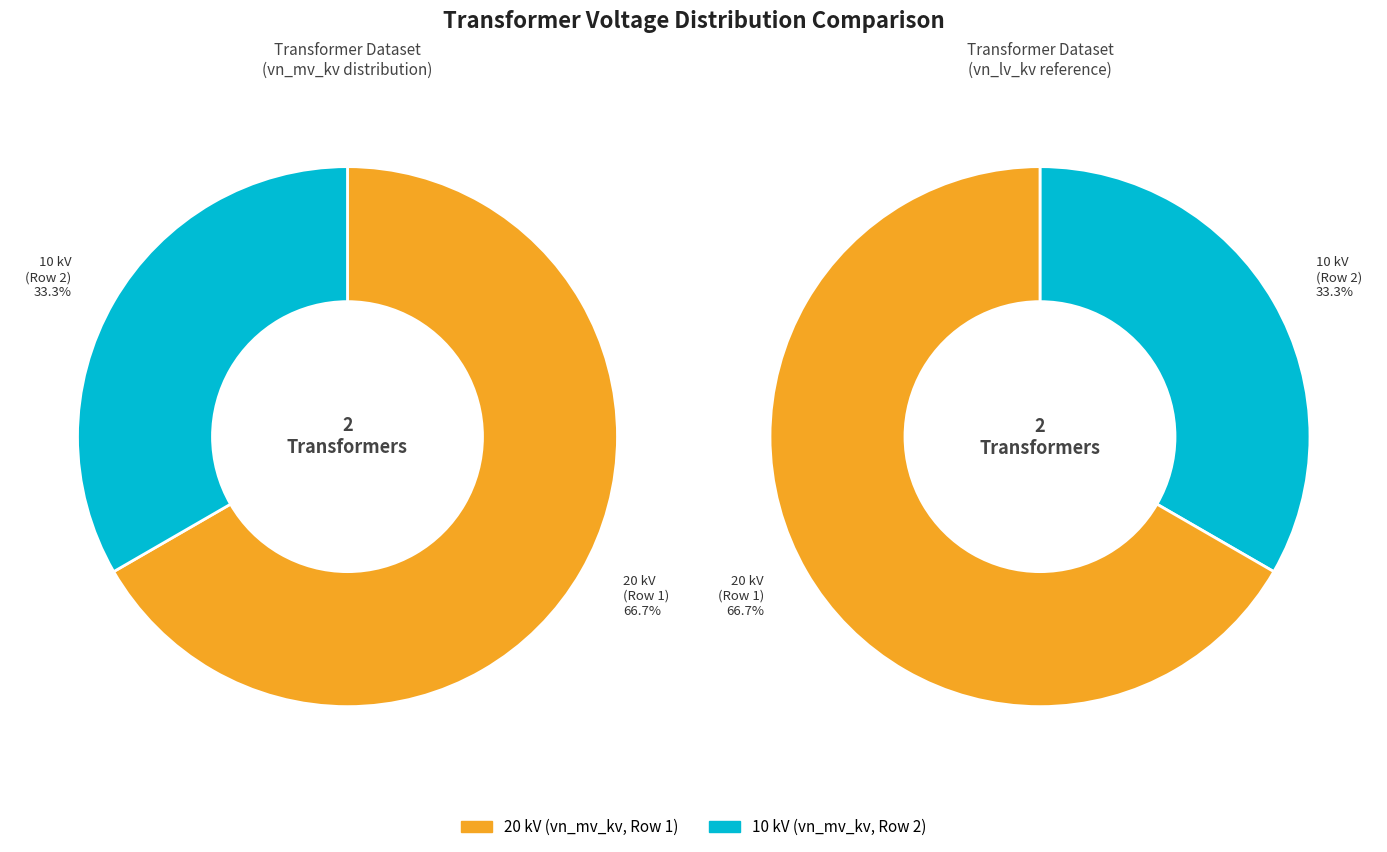

To the nearest percent, what portion does 63/25/38 MVA 110/10/10 kV represent?

33%